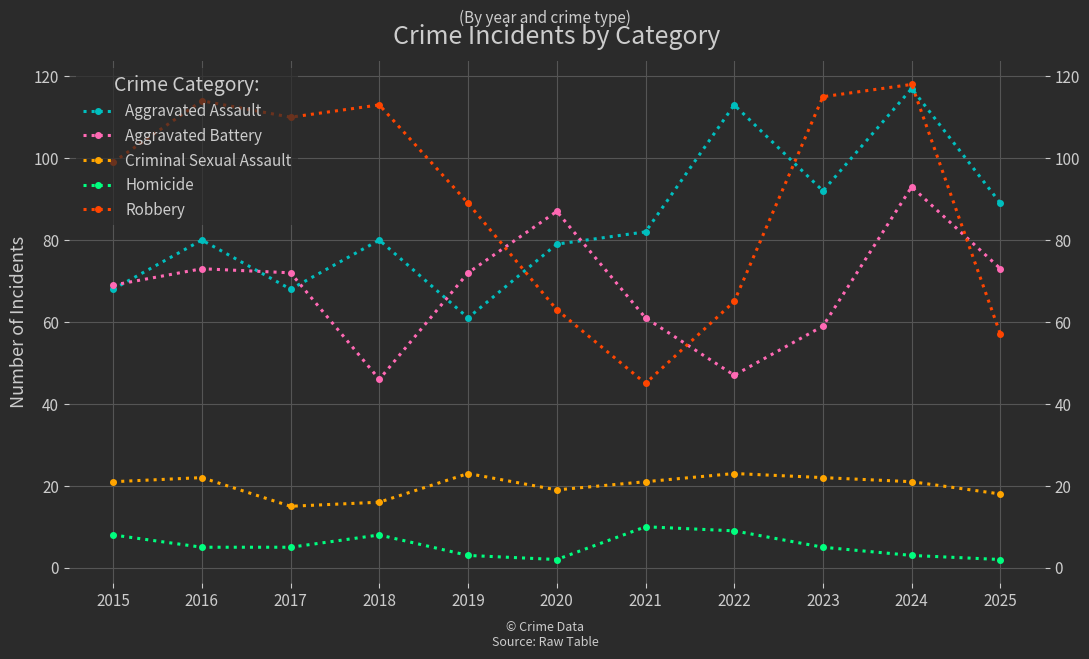

At how many categories does at least one series exceed 58?

11